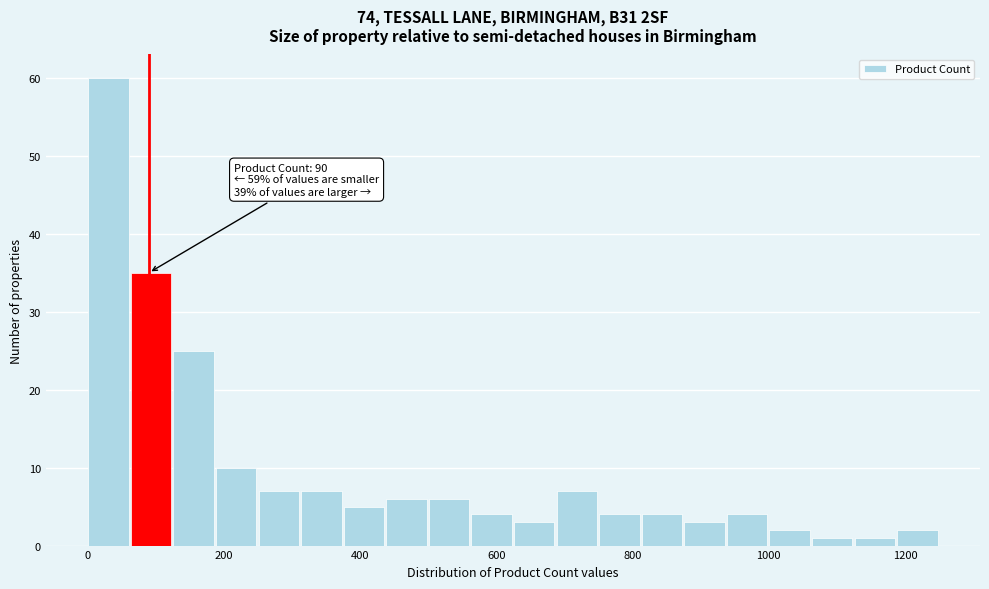

Around what value on the x-axis is the tallest bar? Give the approximate position of its centre, as read against the axis.

40